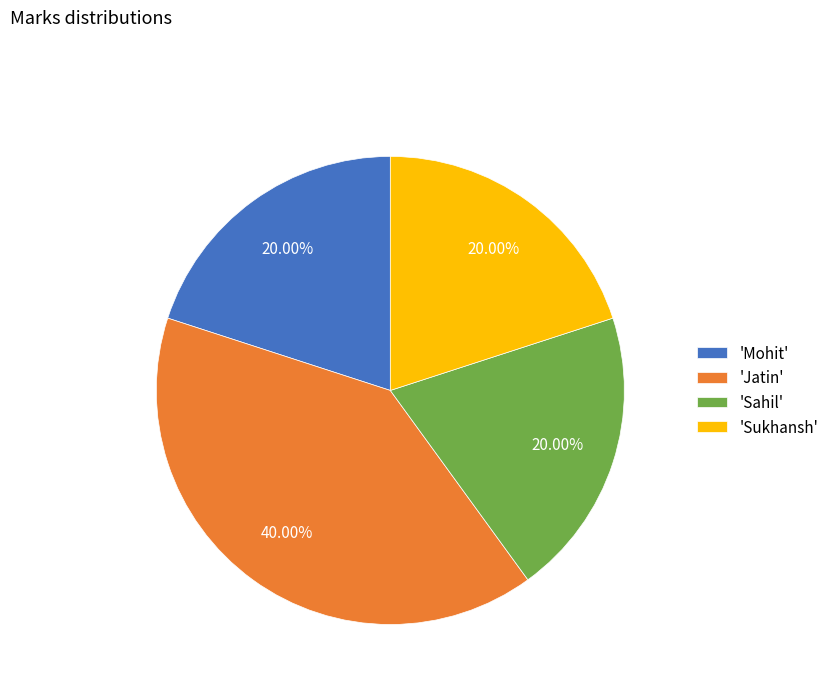

Does any single category account for the majority?

No